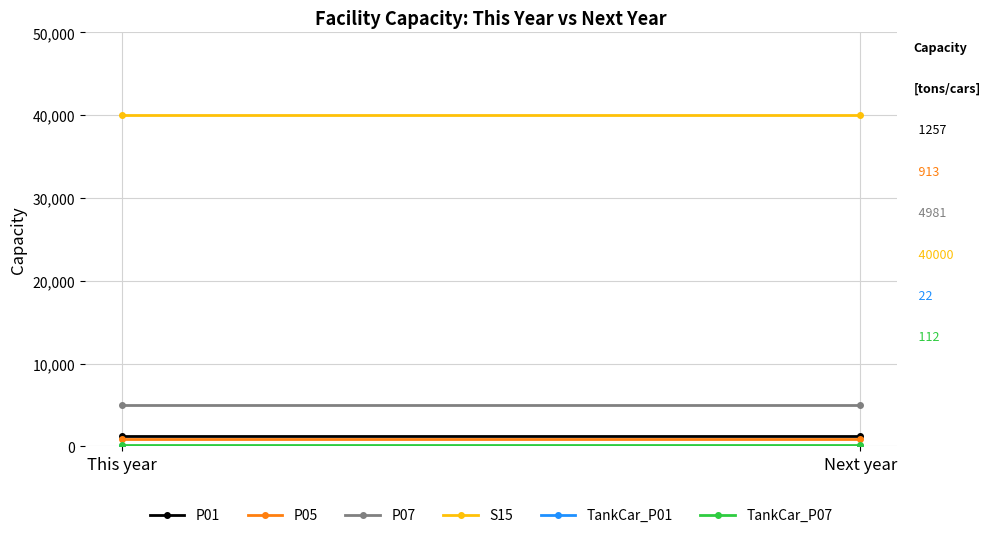

Reading left to right, what are all the values shown in this chart?

P01: This year=1257	Next year=1257
P05: This year=913	Next year=913
P07: This year=4981	Next year=4981
S15: This year=40000	Next year=40000
TankCar_P01: This year=22	Next year=22
TankCar_P07: This year=112	Next year=112